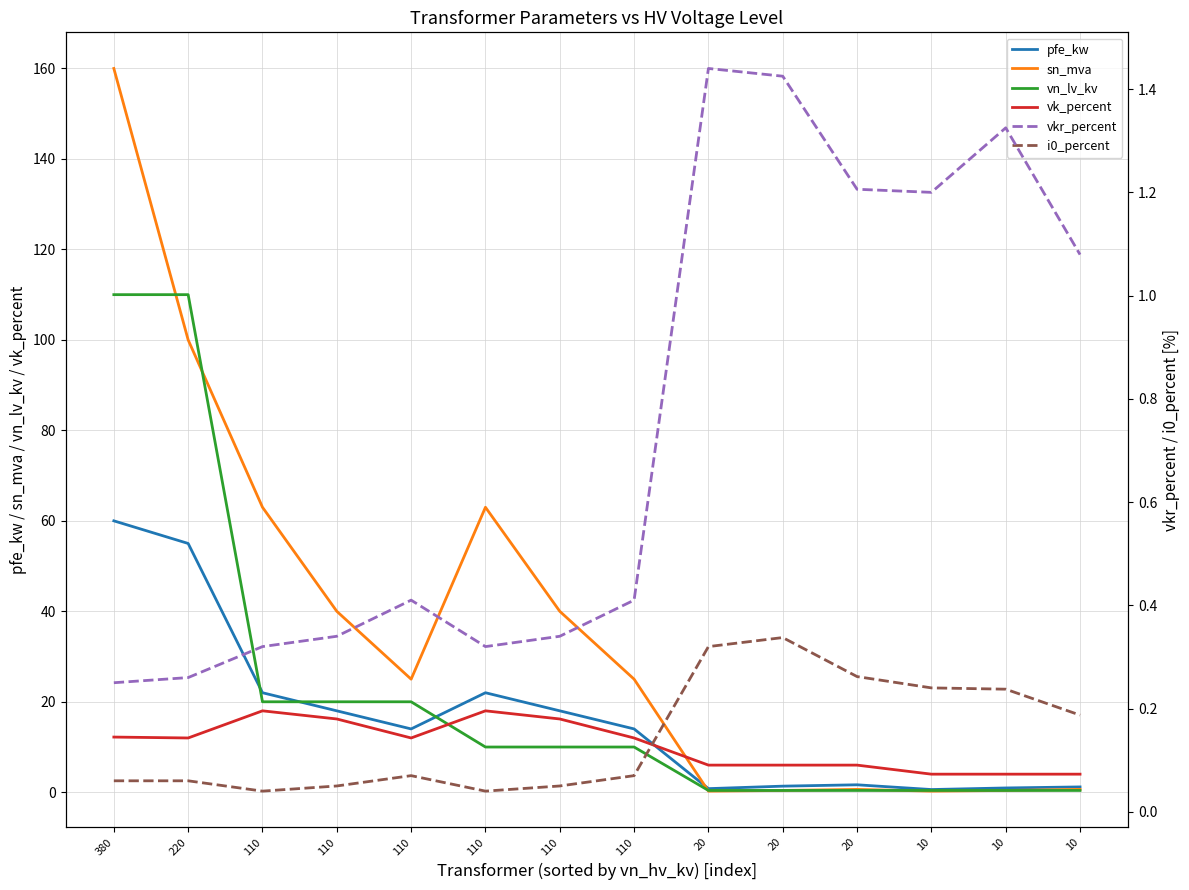

How many lines are shown in the chart?

6